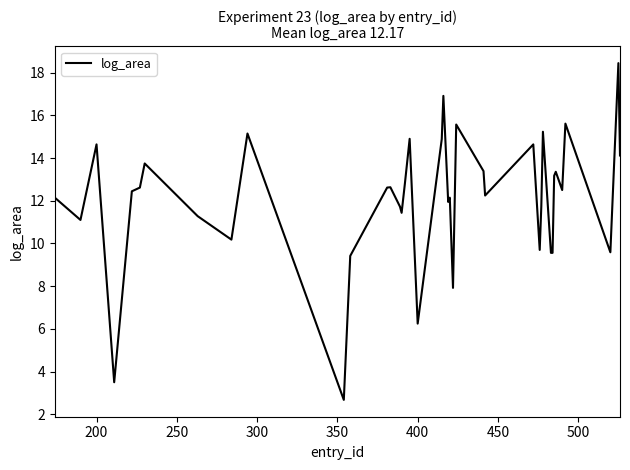

What is the smallest value displayed?

2.7